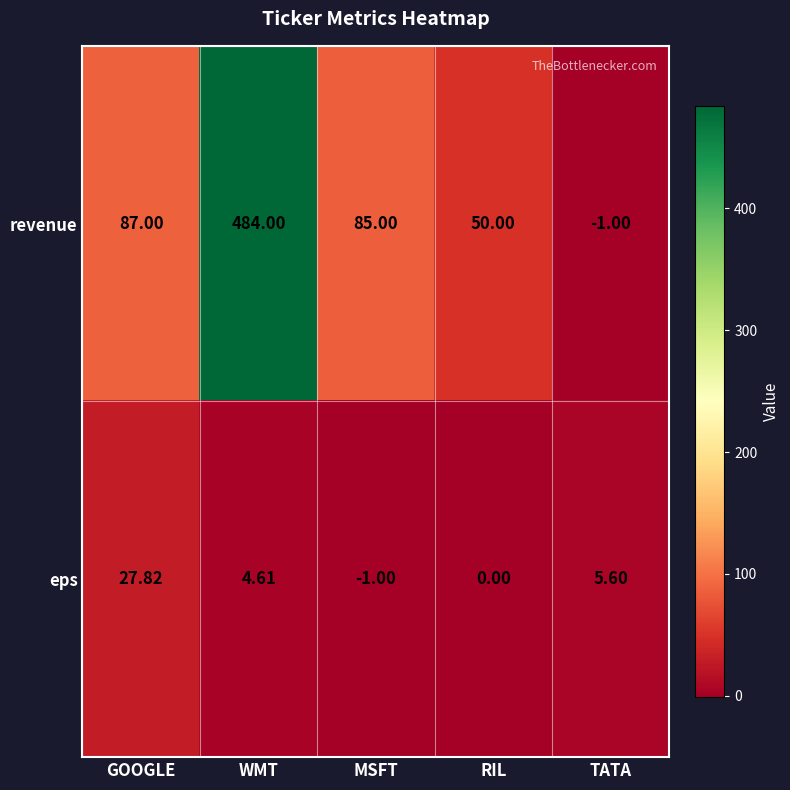

How many series are shown in this chart?

2